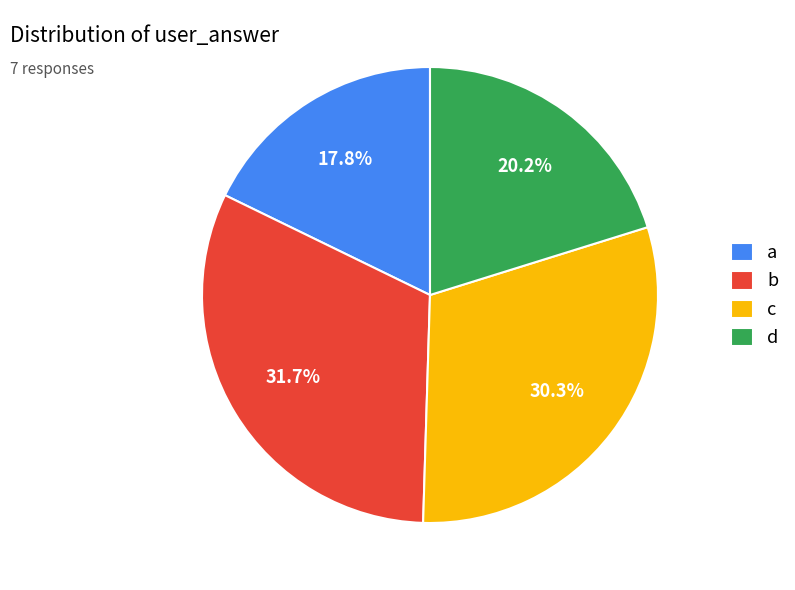

What is the ratio of the value at d to the value at b?

0.6